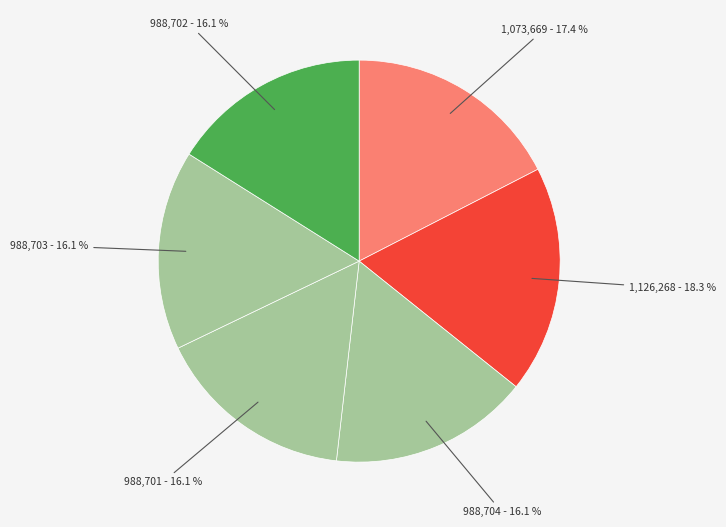

How many slices are in this pie chart?

6